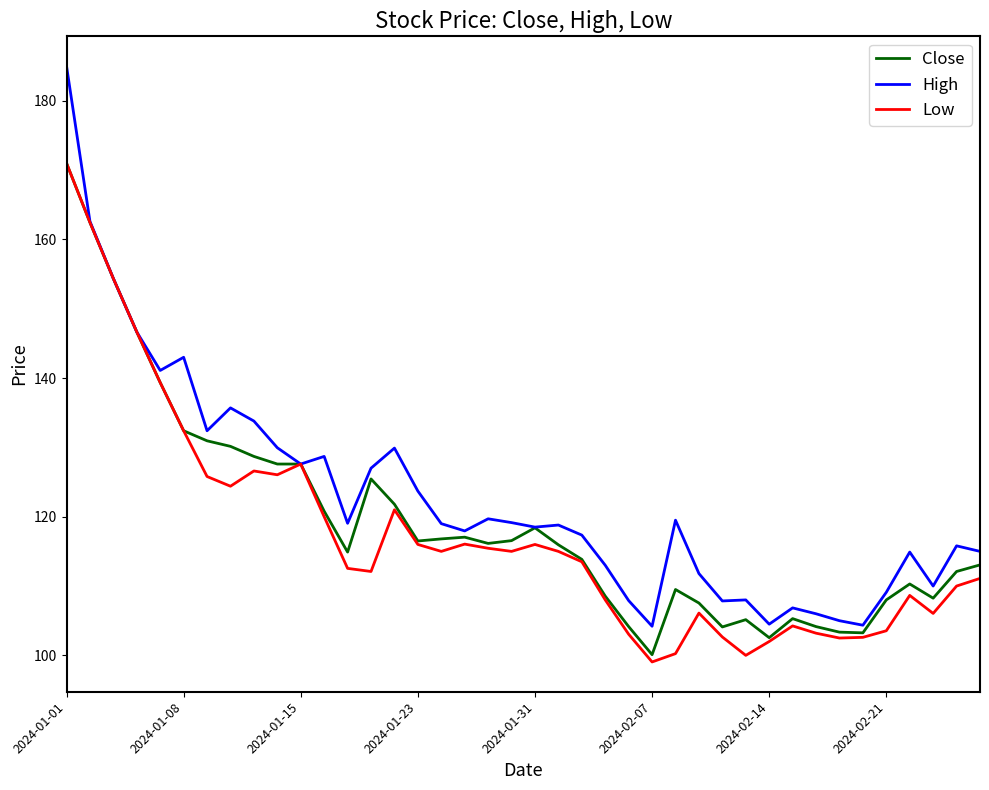

What is the maximum value for Low?

171.0